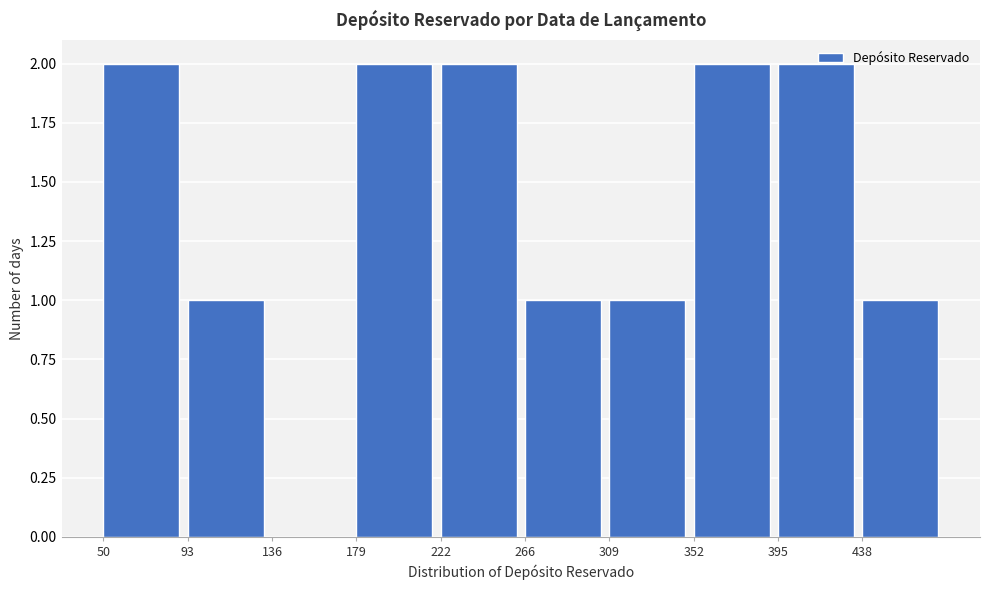

Reading left to right, list every bar in this chart as the range it spans on the x-axis followed by its height. Neither the bar edges nor the heights are printed on the chart, so give them approximately, as read against the axes.

50 to 95: 2
95 to 135: 1
135 to 180: 0
180 to 225: 2
225 to 265: 2
265 to 310: 1
310 to 350: 1
350 to 395: 2
395 to 440: 2
440 to 480: 1